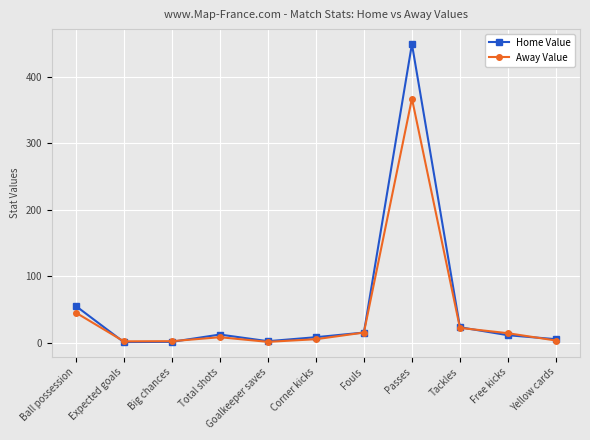

Does the chart display data point markers on the line(s)?

Yes